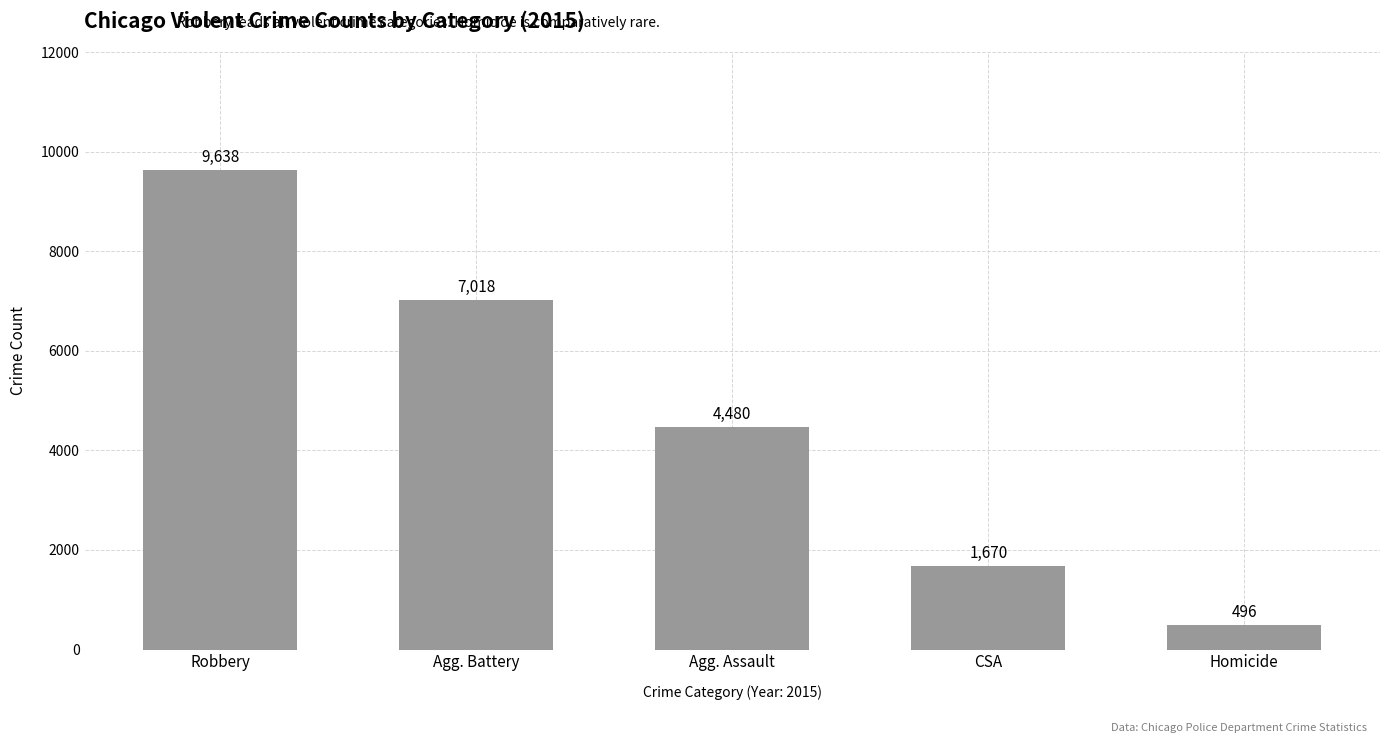

What is the minimum value shown in the chart?

496